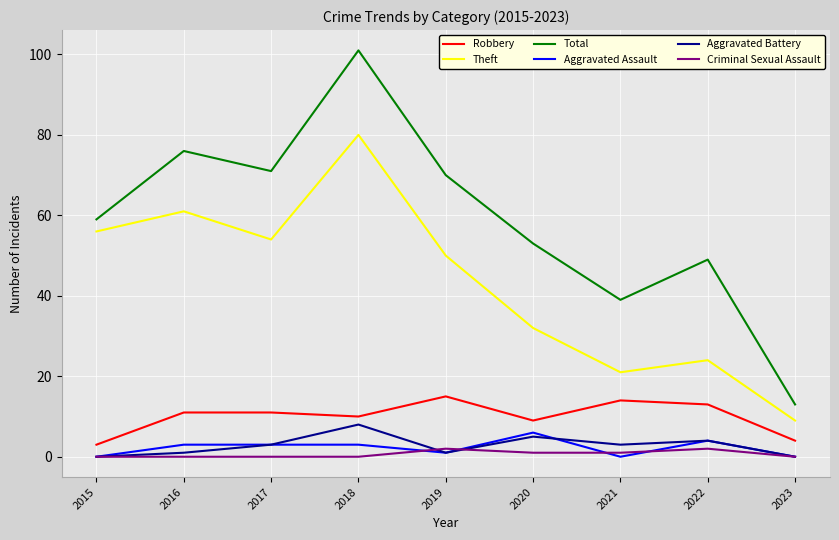

True or false: Theft and Total intersect in this chart.

False